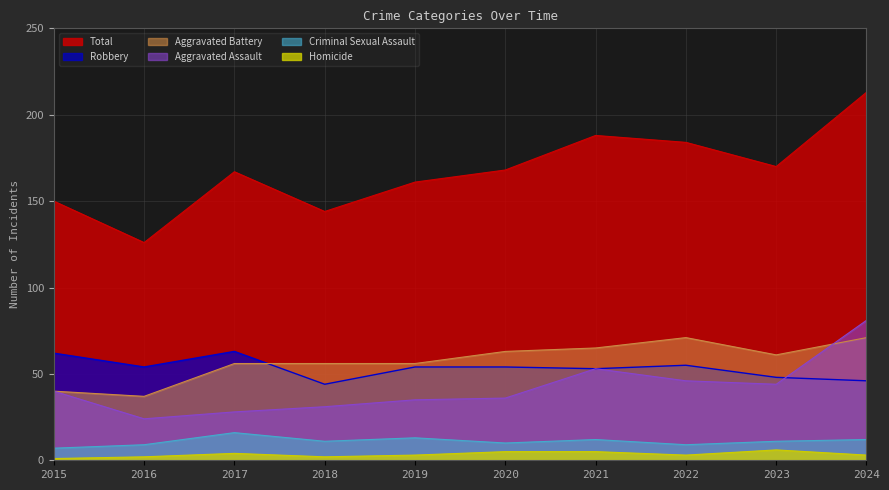

Reading left to right, what are all the values shown in this chart?

Aggravated Assault: 2015=40	2016=24	2017=28	2018=31	2019=35	2020=36	2021=53	2022=46	2023=44	2024=81
Aggravated Battery: 2015=40	2016=37	2017=56	2018=56	2019=56	2020=63	2021=65	2022=71	2023=61	2024=71
Criminal Sexual Assault: 2015=7	2016=9	2017=16	2018=11	2019=13	2020=10	2021=12	2022=9	2023=11	2024=12
Homicide: 2015=1	2016=2	2017=4	2018=2	2019=3	2020=5	2021=5	2022=3	2023=6	2024=3
Robbery: 2015=62	2016=54	2017=63	2018=44	2019=54	2020=54	2021=53	2022=55	2023=48	2024=46
Total: 2015=150	2016=126	2017=167	2018=144	2019=161	2020=168	2021=188	2022=184	2023=170	2024=213